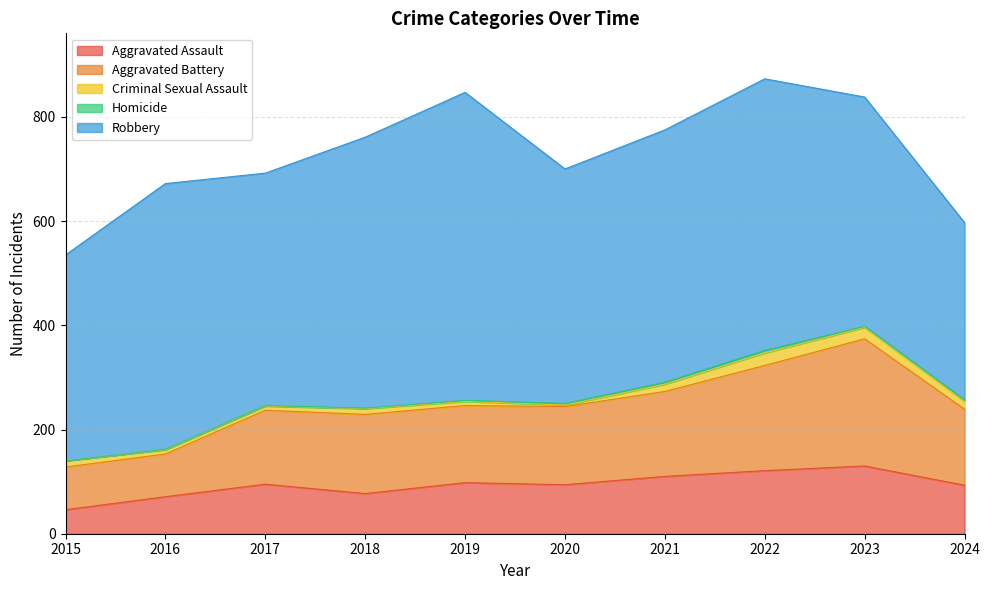

How many data points in Aggravated Battery are above 150?

4